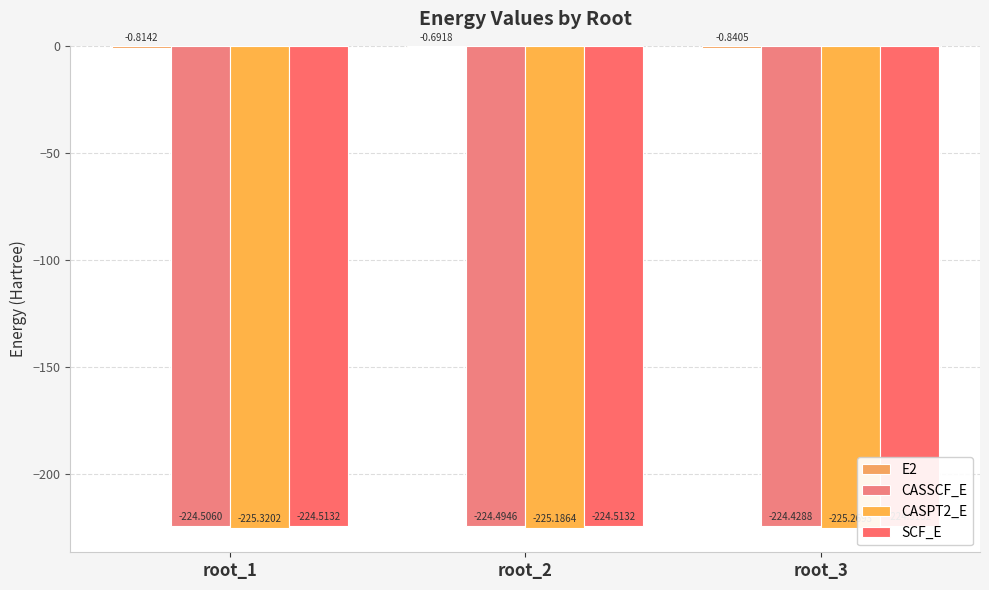

What is the spread (max minus min) of values at root_2?

224.5